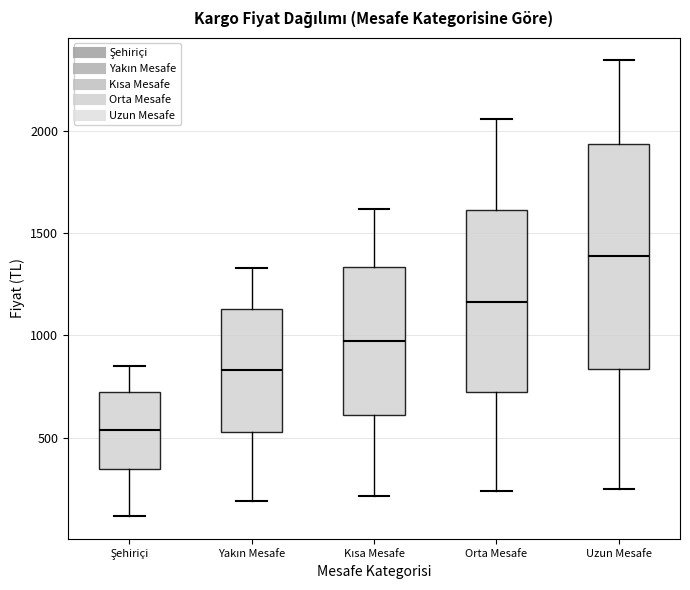

Which box is the tallest, from its lower edge to its upper edge?

Uzun Mesafe